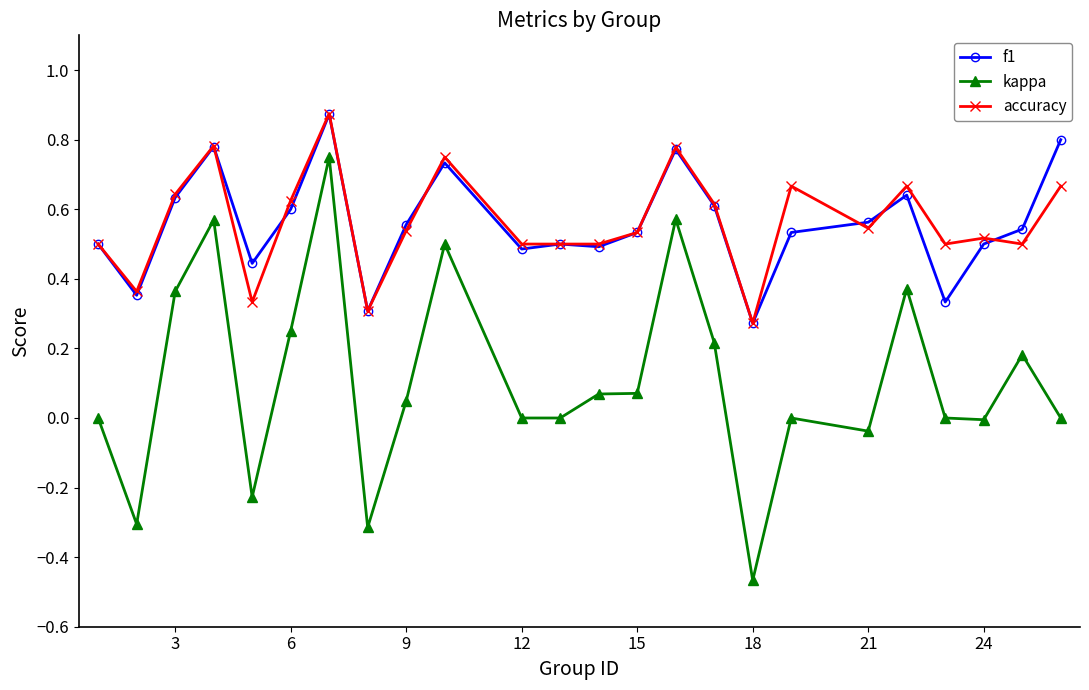

Which series has the widest spread of values?

kappa